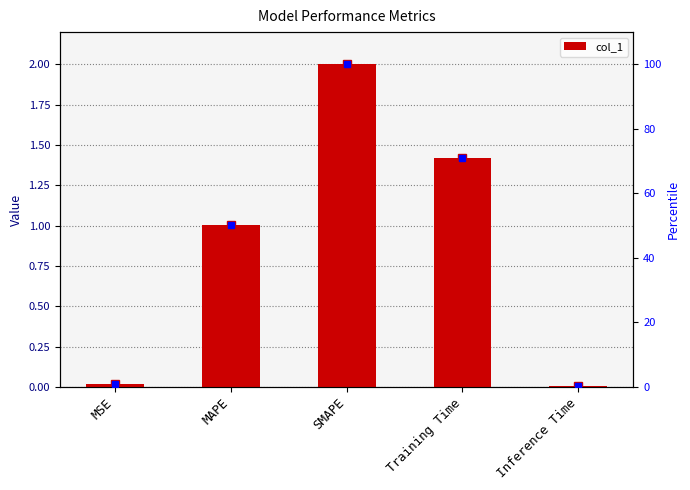

How many series are shown in this chart?

1